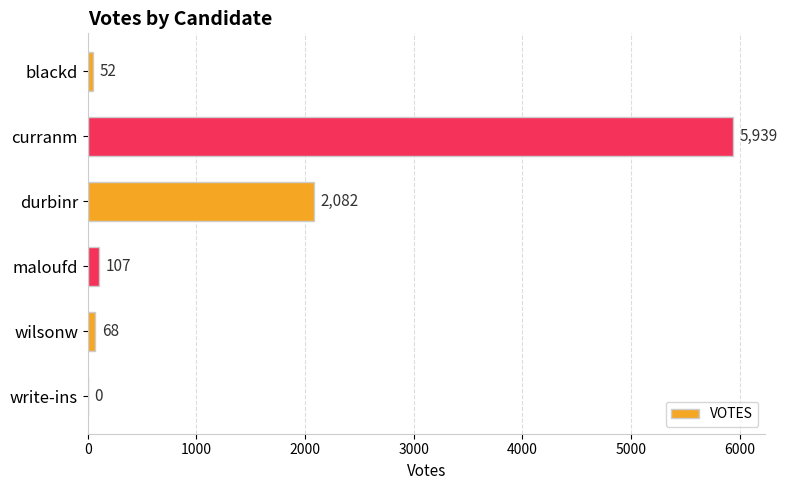

At which category does the chart reach its peak across all series?

curranm